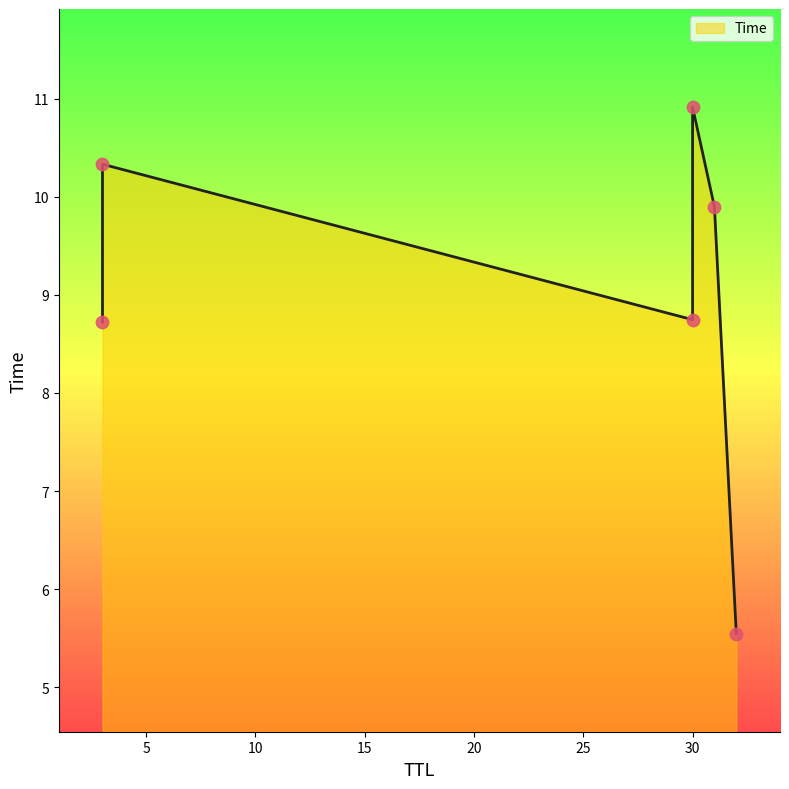

Approximately how many times larger is the value at 31 compared to 3?

1.0